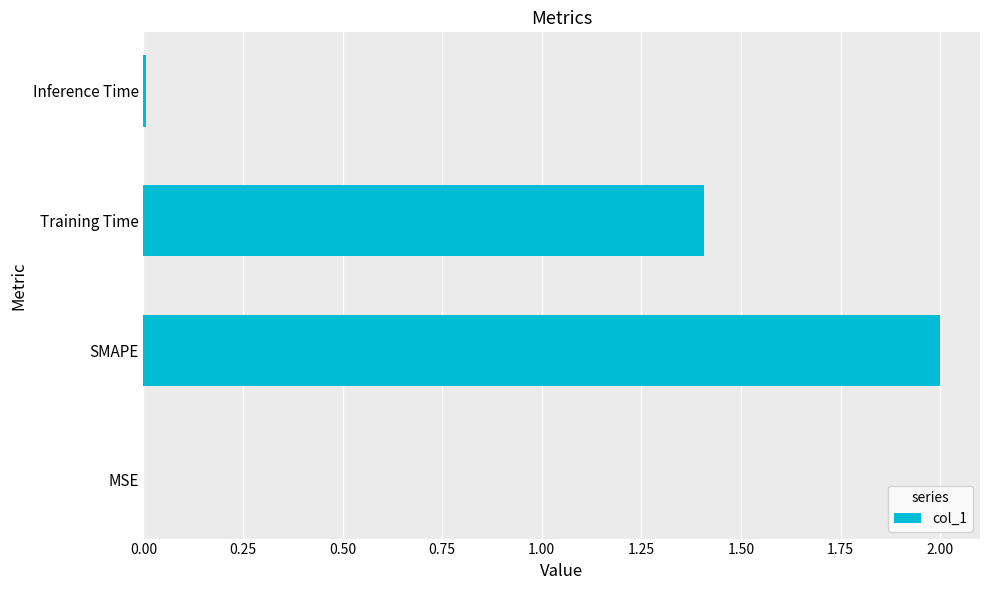

Is it true that the value at Inference Time is 0.0?

True